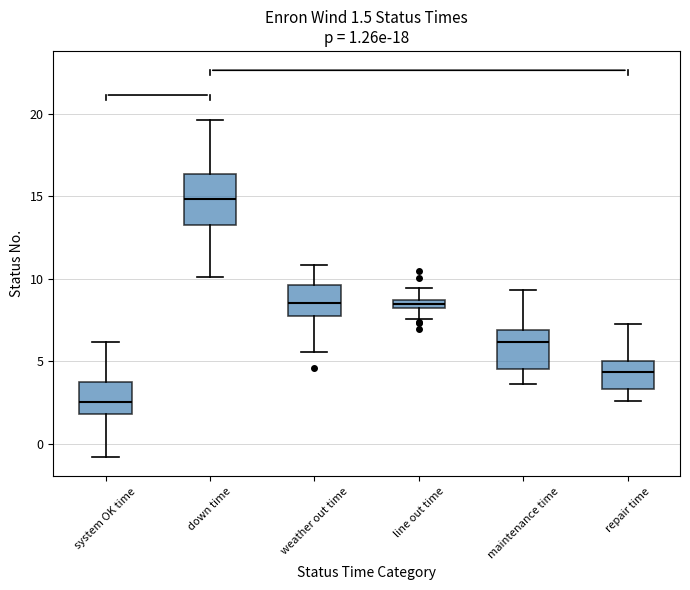

Comparing the boxes themselves (not the whiskers), which one is the tallest?

down time